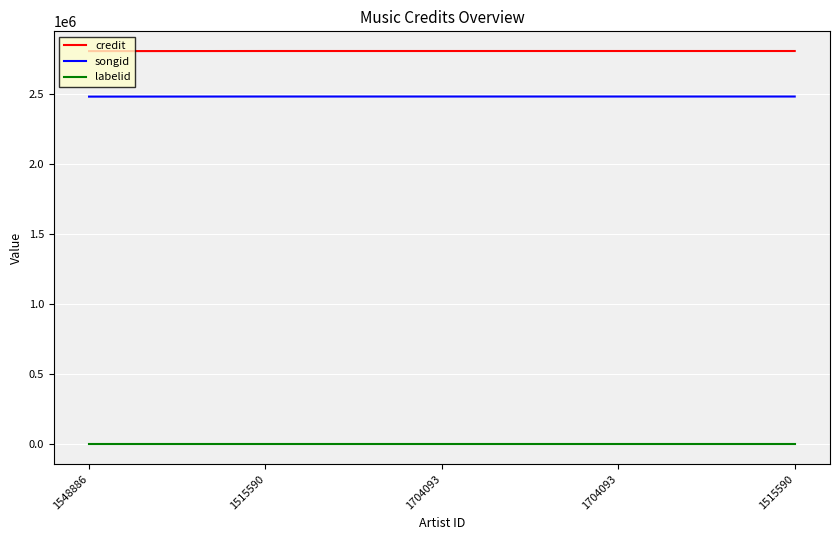

How many lines are shown in the chart?

3